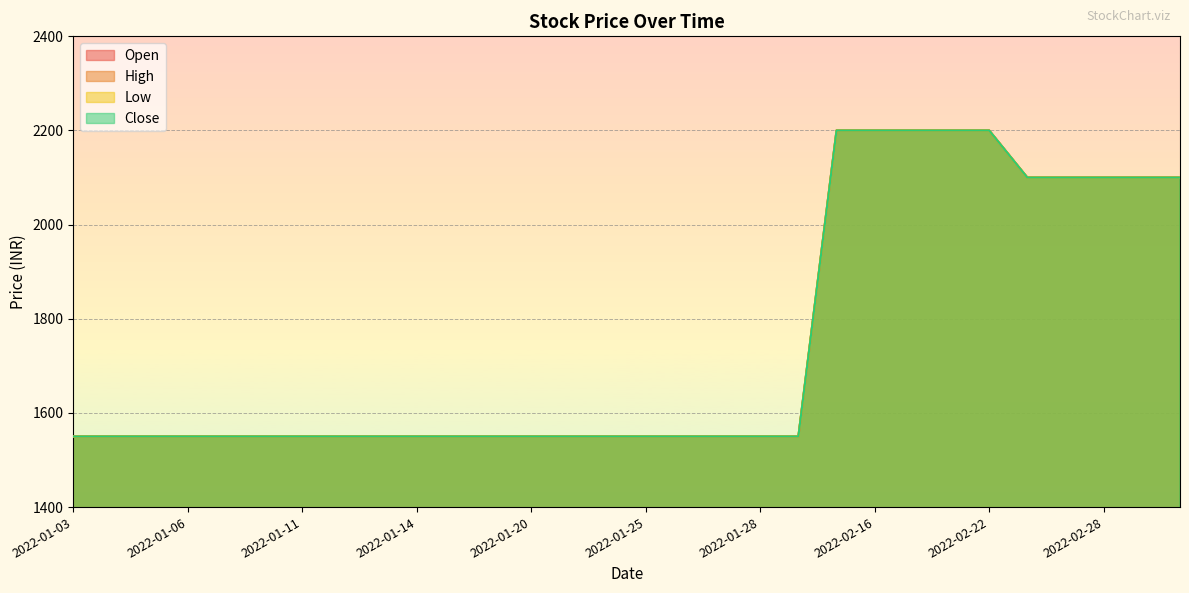

List the series in order of their peak value, highest first.

Open, High, Low, Close